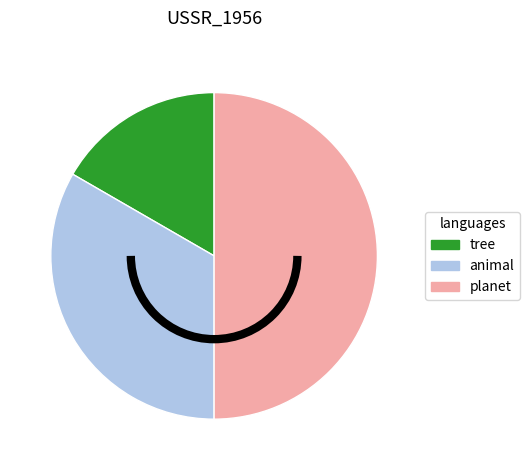

What is the smallest slice in the pie chart?

tree